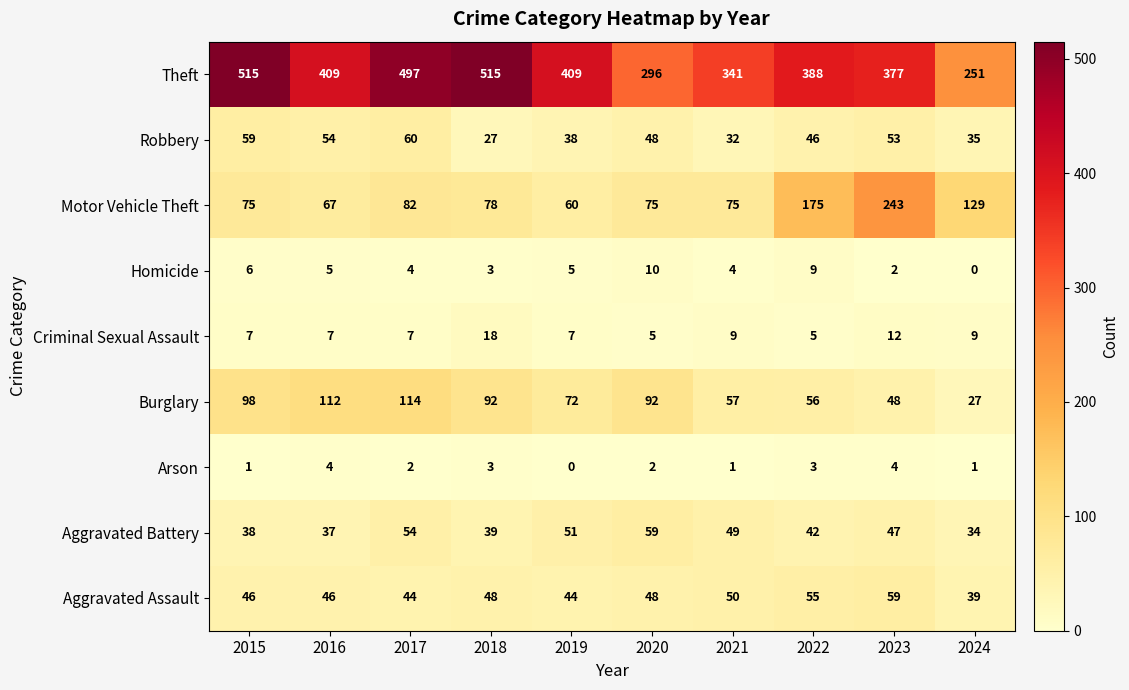

At which category is the sum across all series the highest?

2017